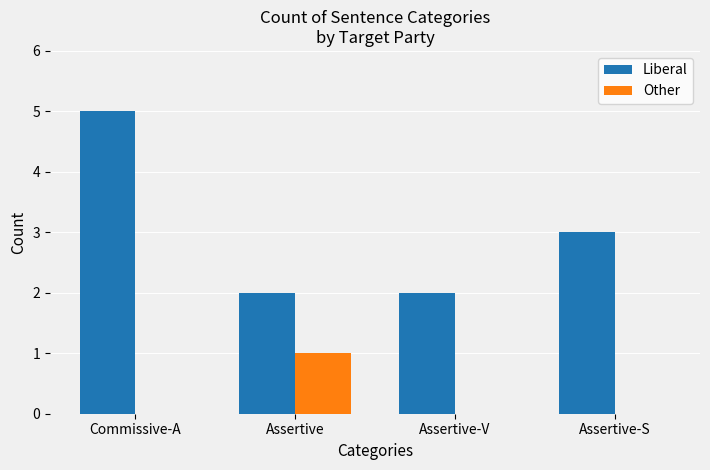

Count the number of data series in this chart.

2